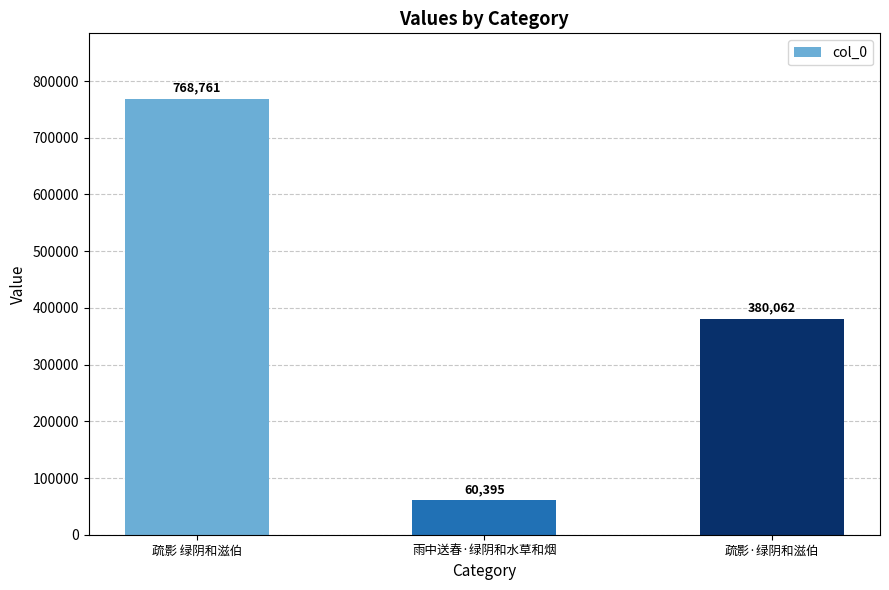

What is the label of the 1st bar from the right?

疏影·绿阴和滋伯